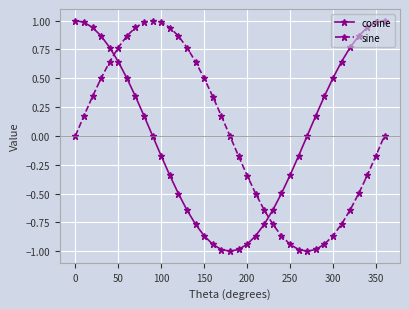

True or false: sine and cosine intersect in this chart.

True